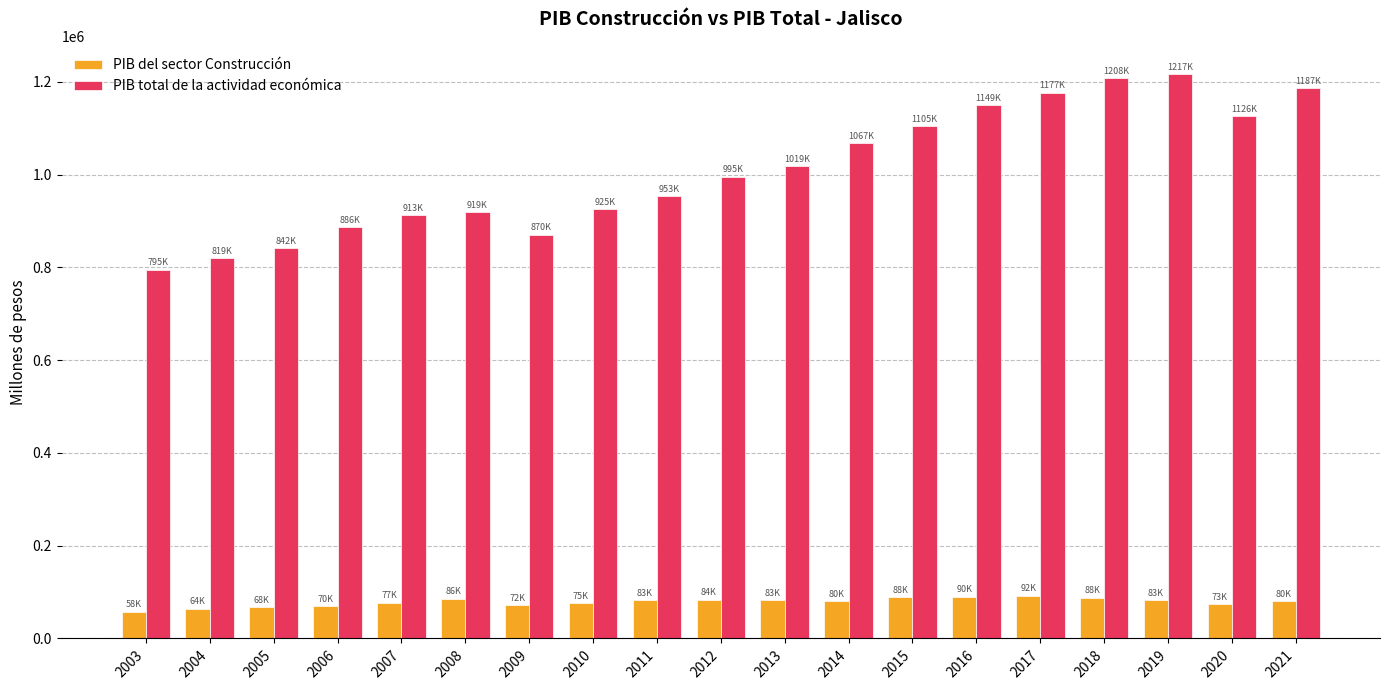

Between 2009 and 2016, which series saw the biggest shift?

PIB total de la actividad económica